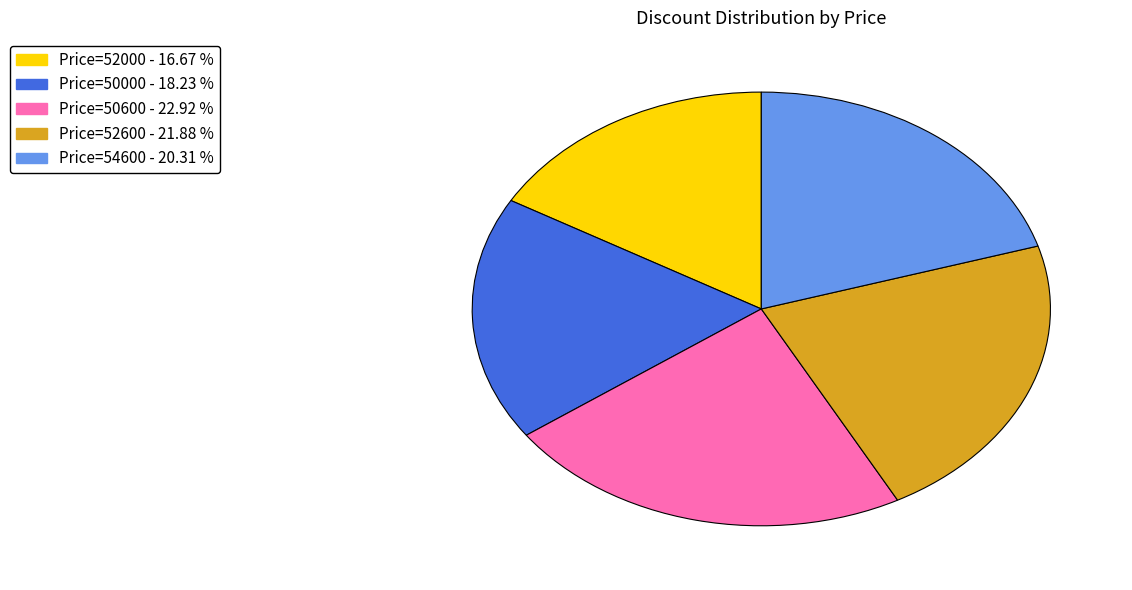

Is there a majority slice in this chart?

No